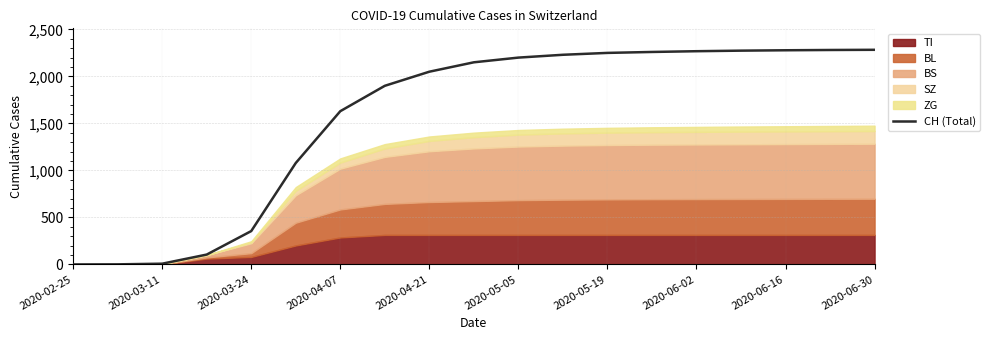

What is the maximum value shown in the chart?

2283